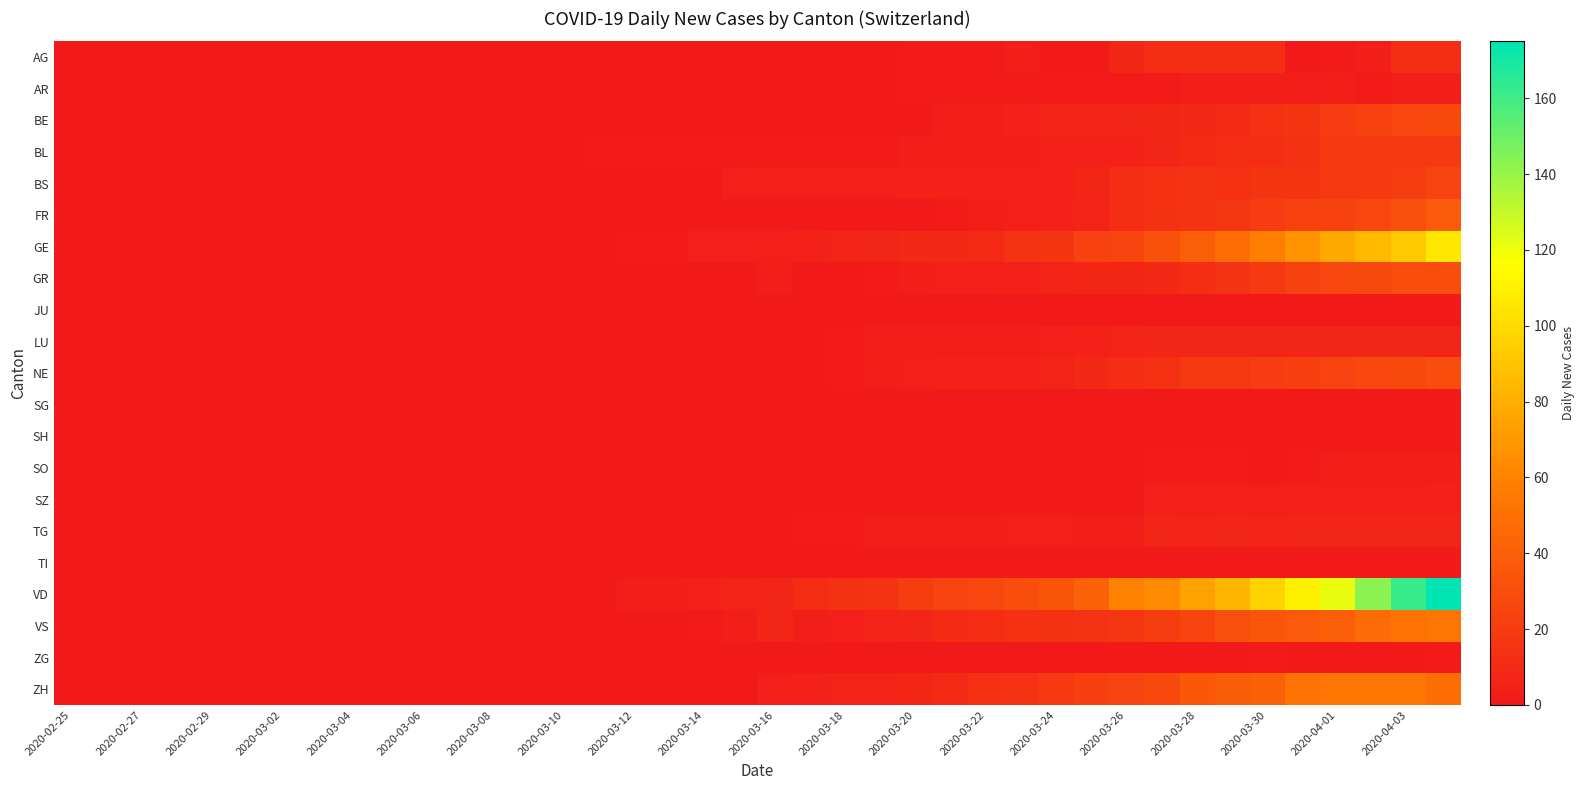

Which series has the largest range (max minus min)?

VD